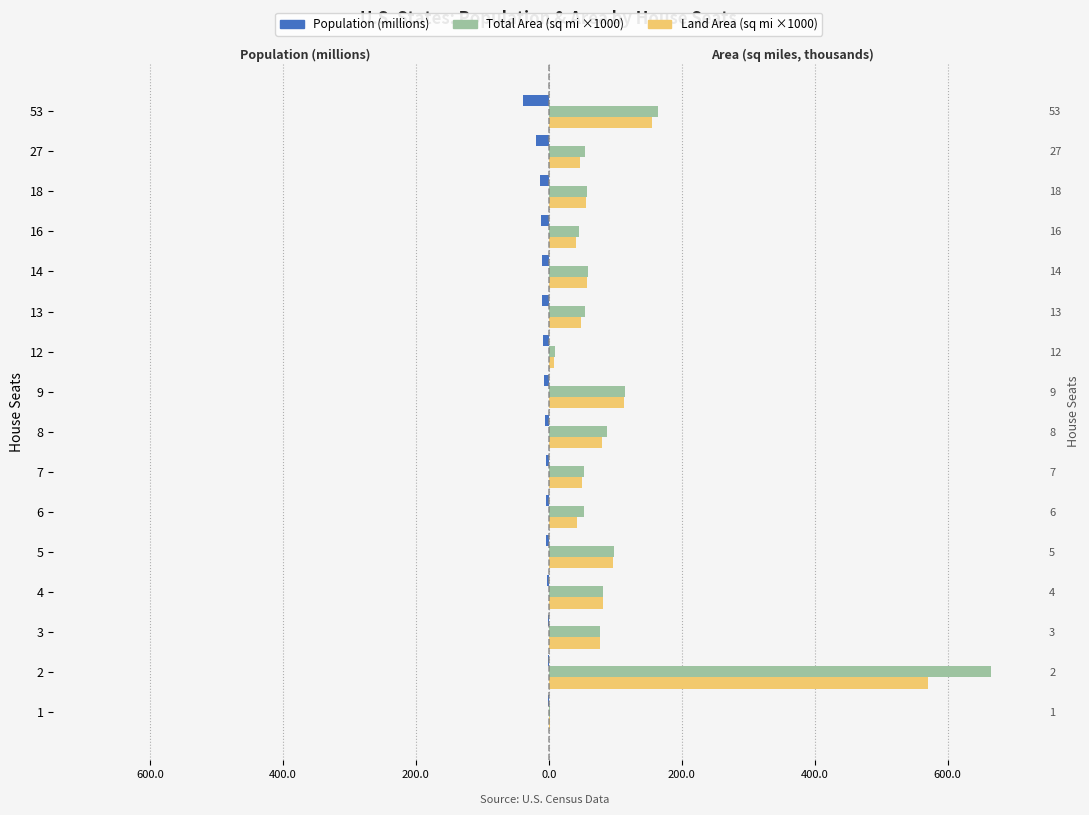

At how many categories does at least one series exceed 271?

1